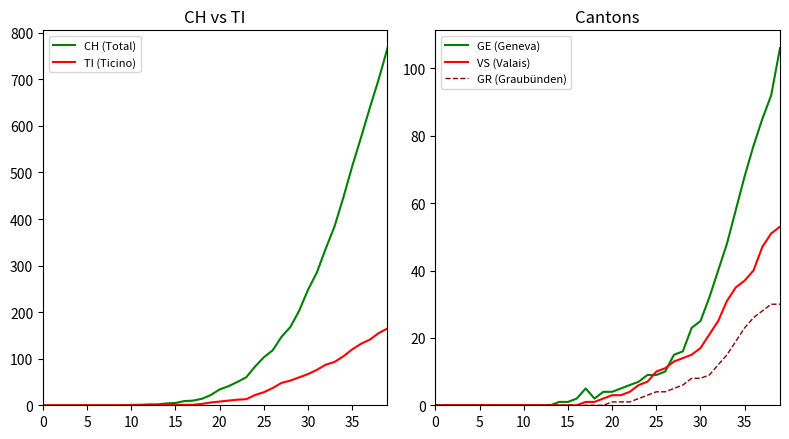

At how many categories does at least one series exceed 601?

3